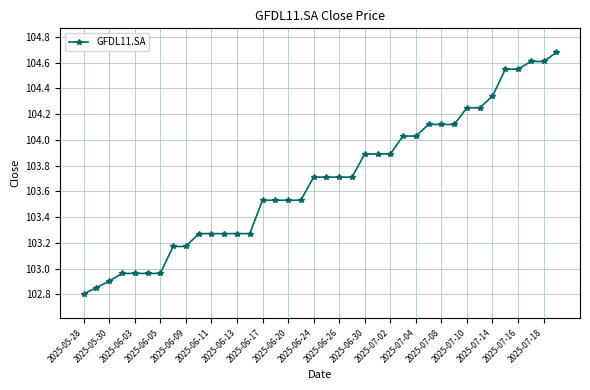

What is the minimum value shown in the chart?

102.8